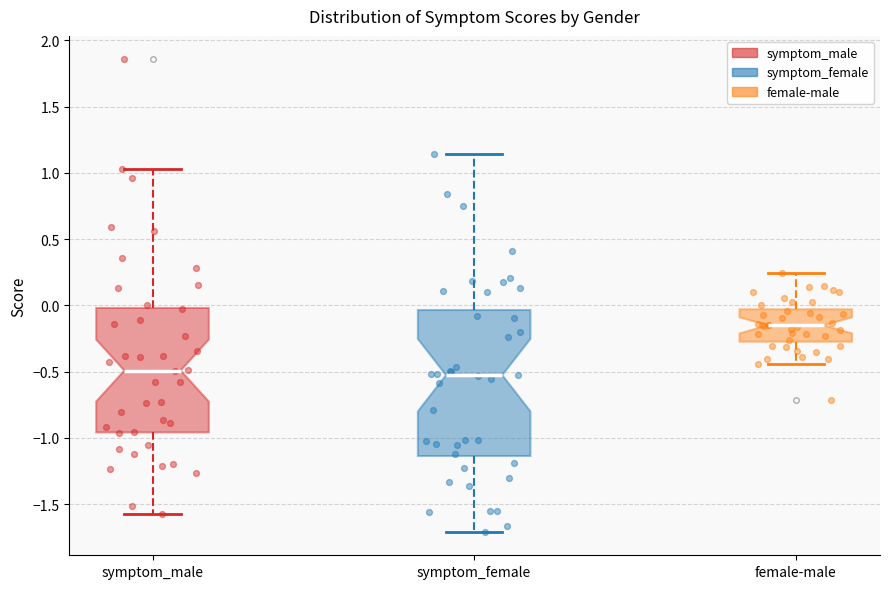

Comparing the boxes themselves (not the whiskers), which one is the tallest?

symptom_female